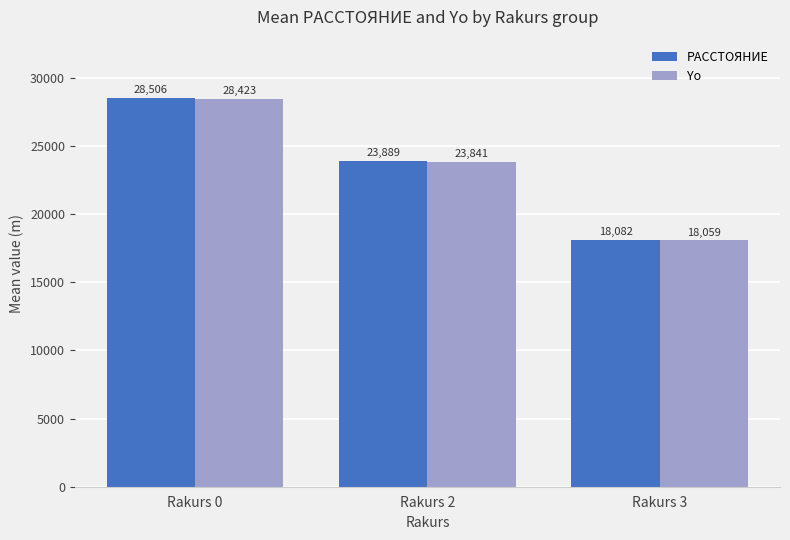

The Yo series shows 18059.5 at Rakurs 3. True or false?

True